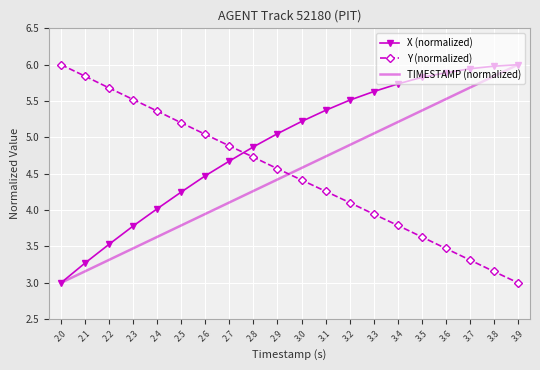

Between 2.1 and 3.3, which series saw the biggest shift?

X (normalized)